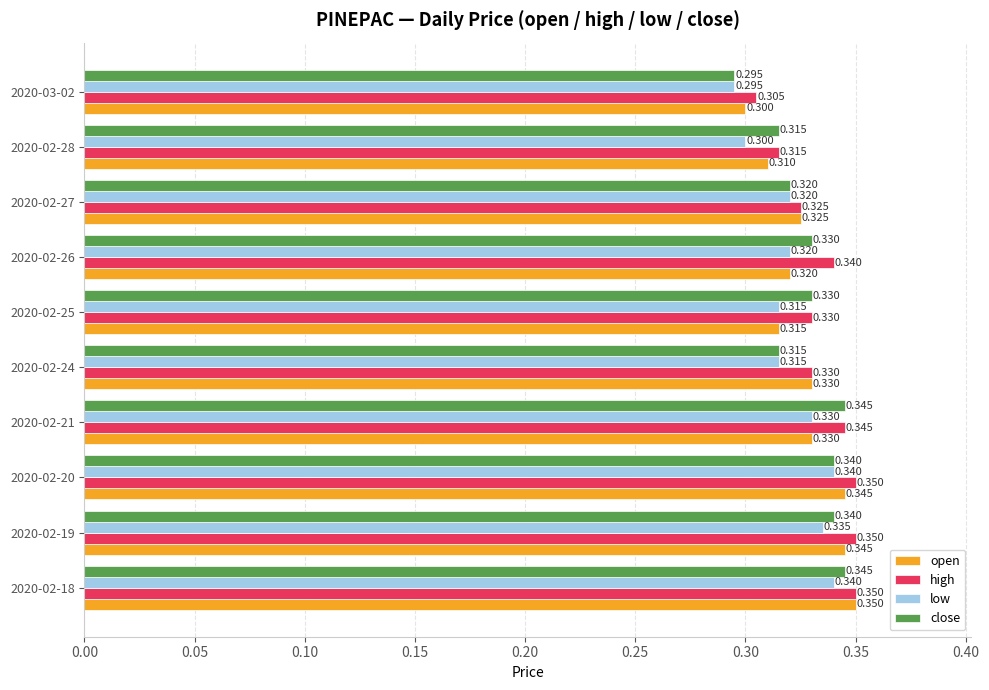

Which series changed the most between 2020-02-19 and 2020-02-27?

high